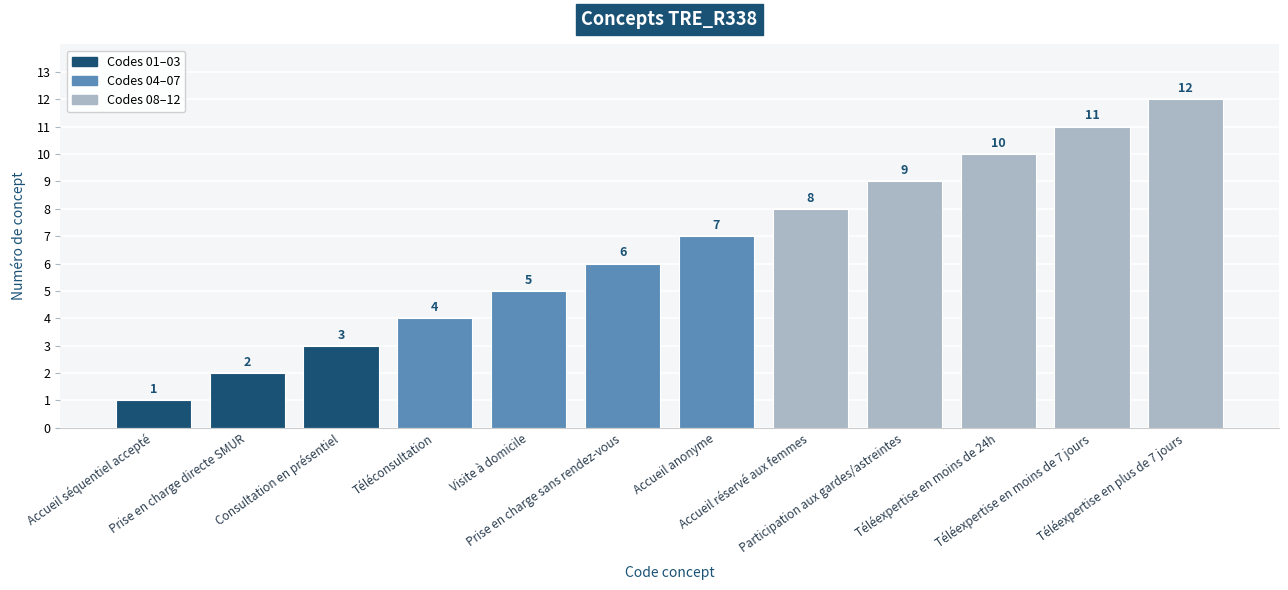

Rank the categories by value from highest to lowest.

Téléexpertise en plus de 7 jours, Téléexpertise en moins de 7 jours, Téléexpertise en moins de 24h, Participation aux gardes/astreintes, Accueil réservé aux femmes, Accueil anonyme, Prise en charge sans rendez-vous, Visite à domicile, Téléconsultation, Consultation en présentiel, Prise en charge directe SMUR, Accueil séquentiel accepté